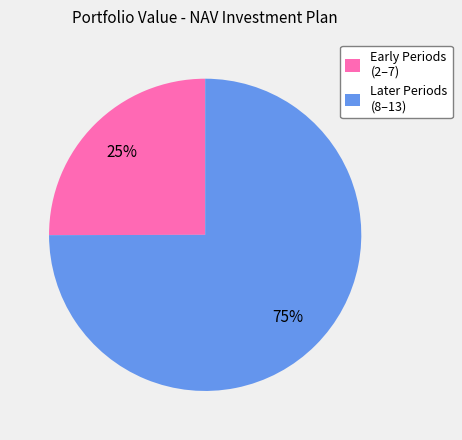

Count the number of slices in the pie.

2